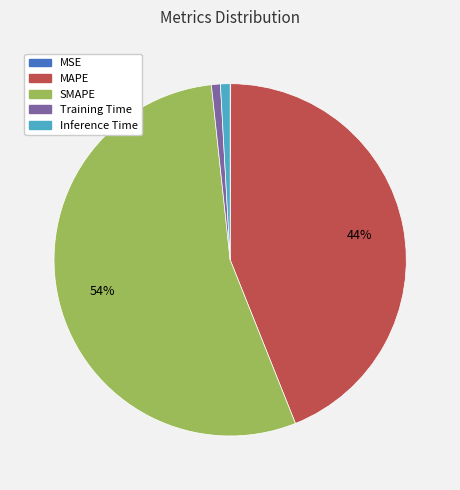

Is the sum of Training Time and SMAPE greater than half?

Yes